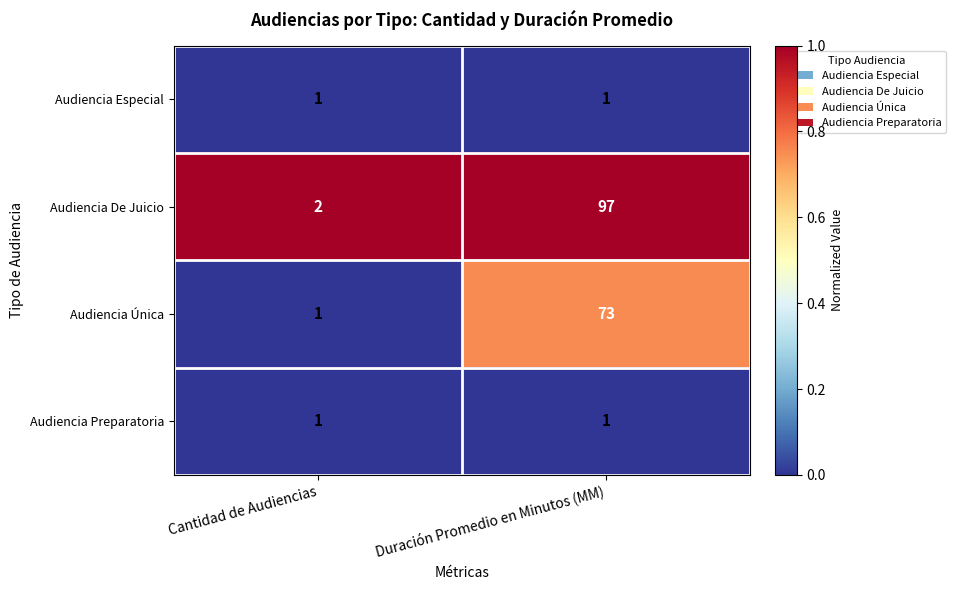

Count the number of categories in the chart.

2